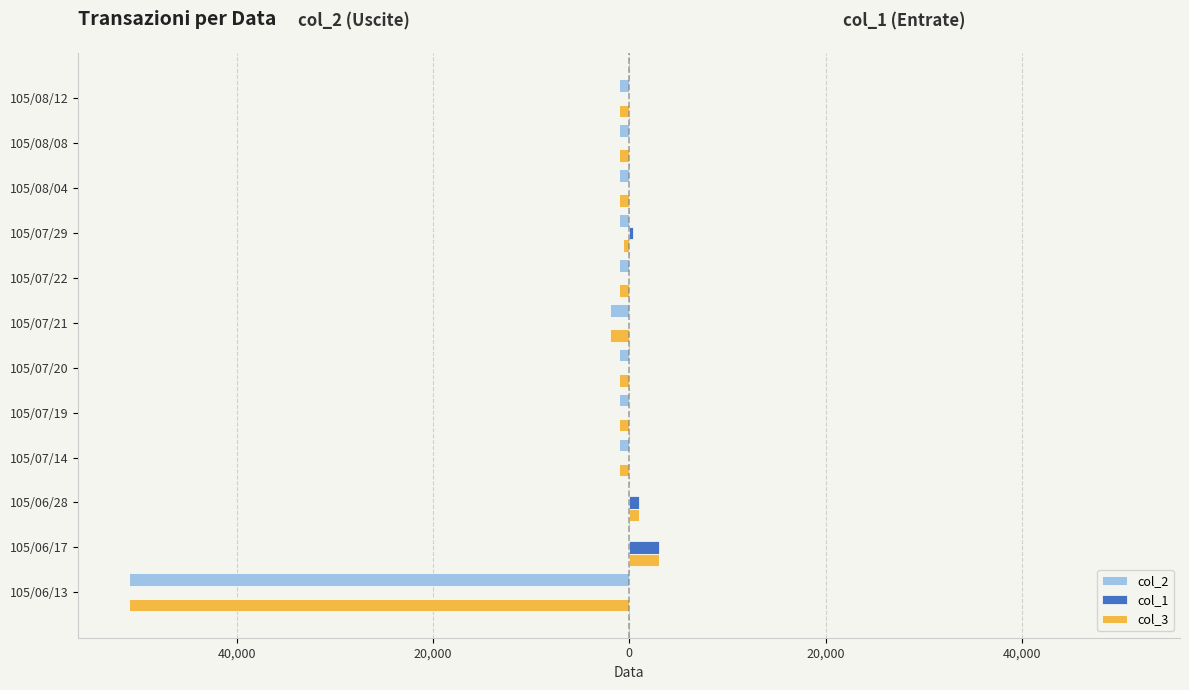

What are all the series names shown in the legend?

col_2, col_1, col_3